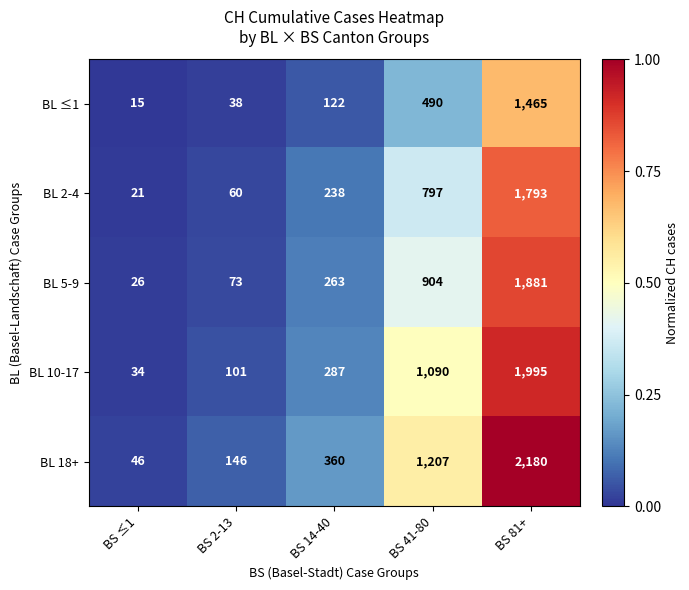

At which category does the chart reach its peak across all series?

BS 81+